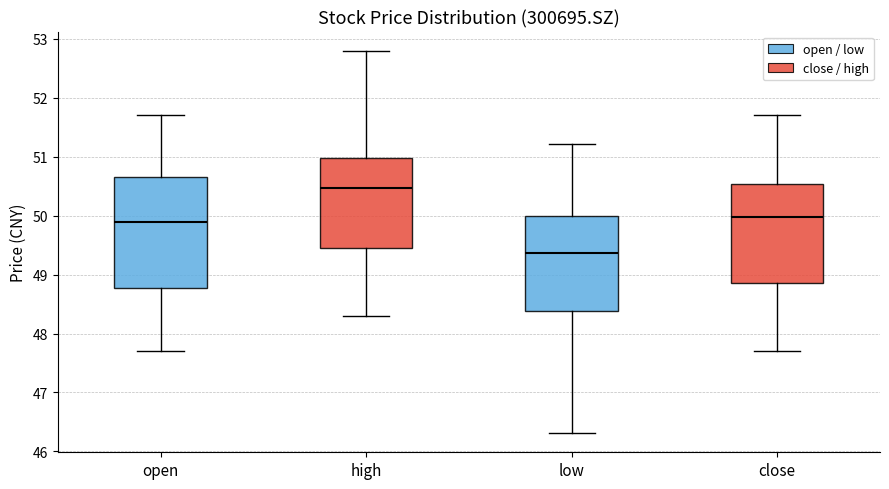

Which box is the tallest, from its lower edge to its upper edge?

open